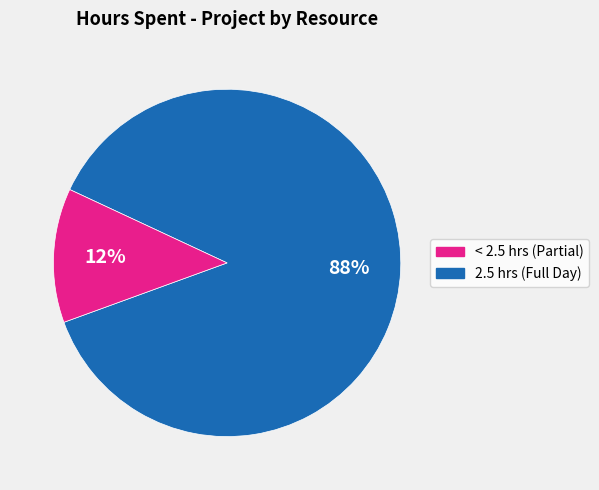

To the nearest percent, what is the average slice percentage?

50%